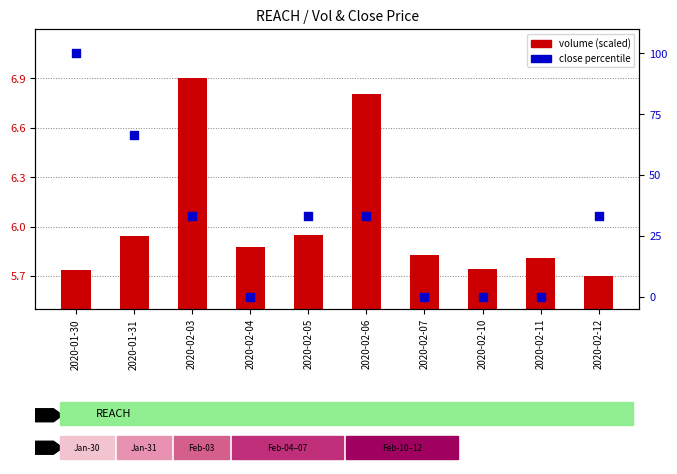

Which series contains the lowest Y value?

close percentile